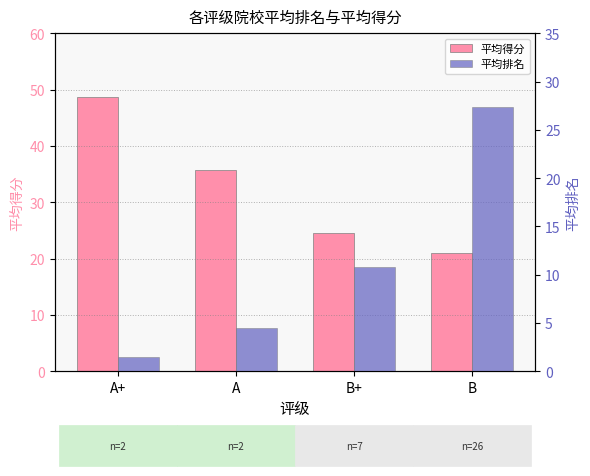

How many distinct data groups are displayed?

2